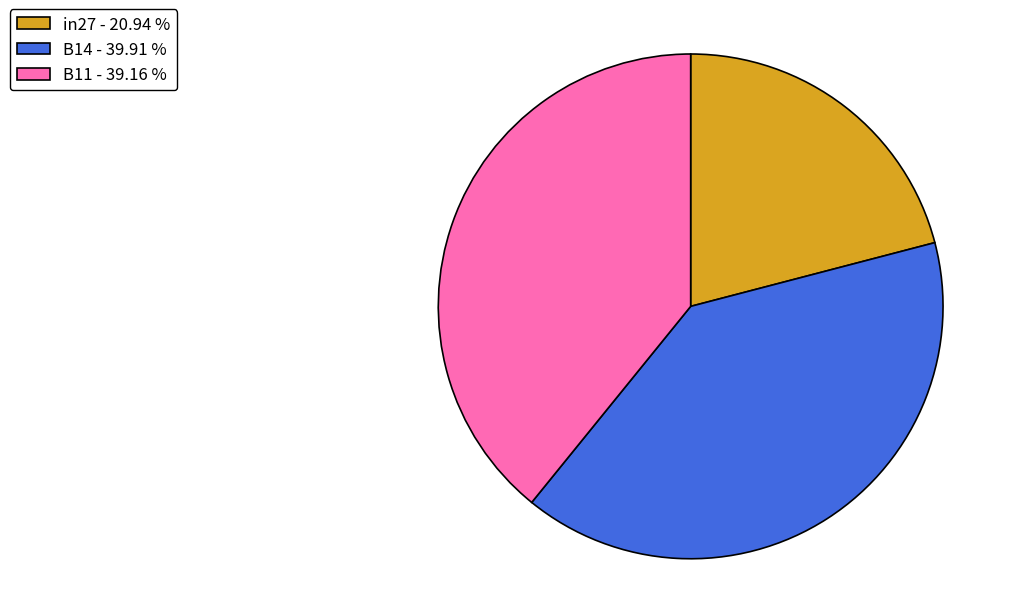

Is the sum of in27 - 20.94 % and B11 - 39.16 % greater than half?

Yes